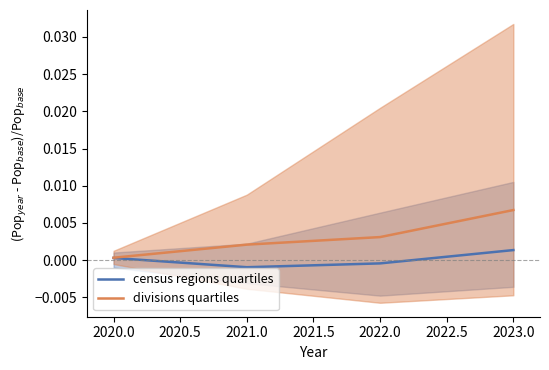

True or false: census regions quartiles and divisions quartiles intersect in this chart.

False